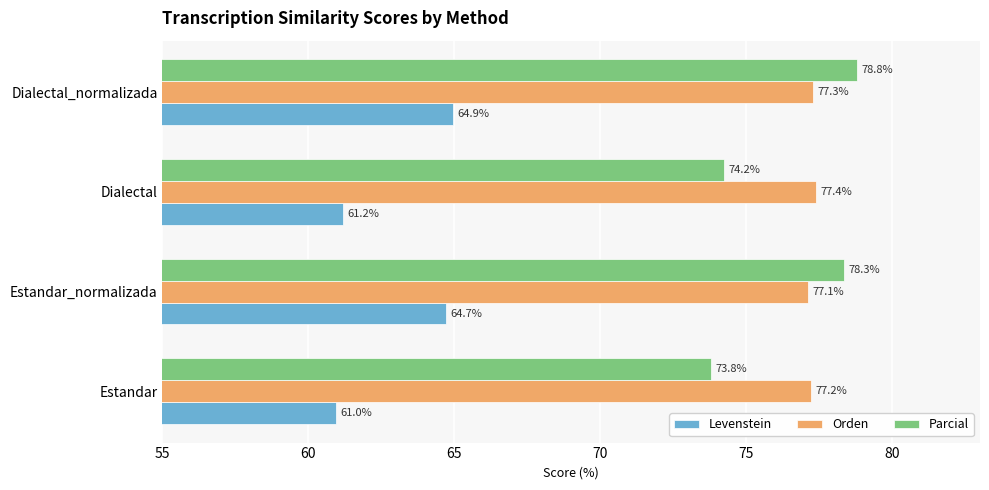

What are all the series names shown in the legend?

Levenstein, Orden, Parcial